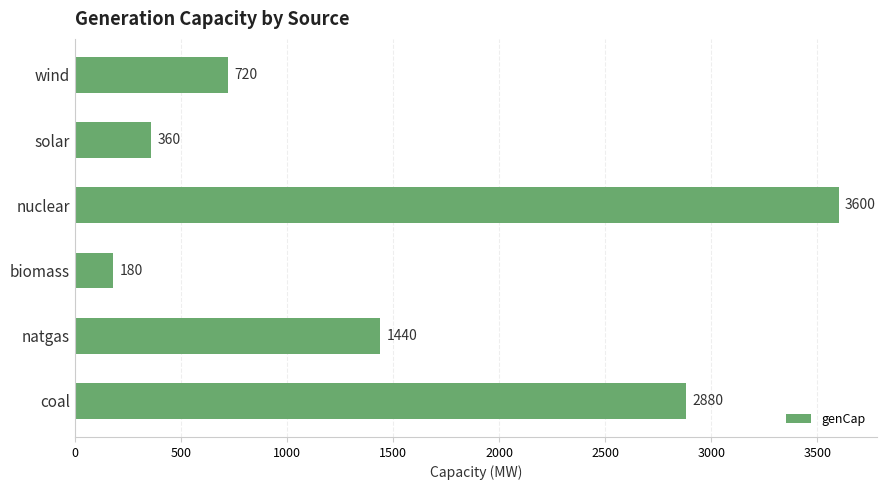

What is the difference between the second highest and minimum values?

2700